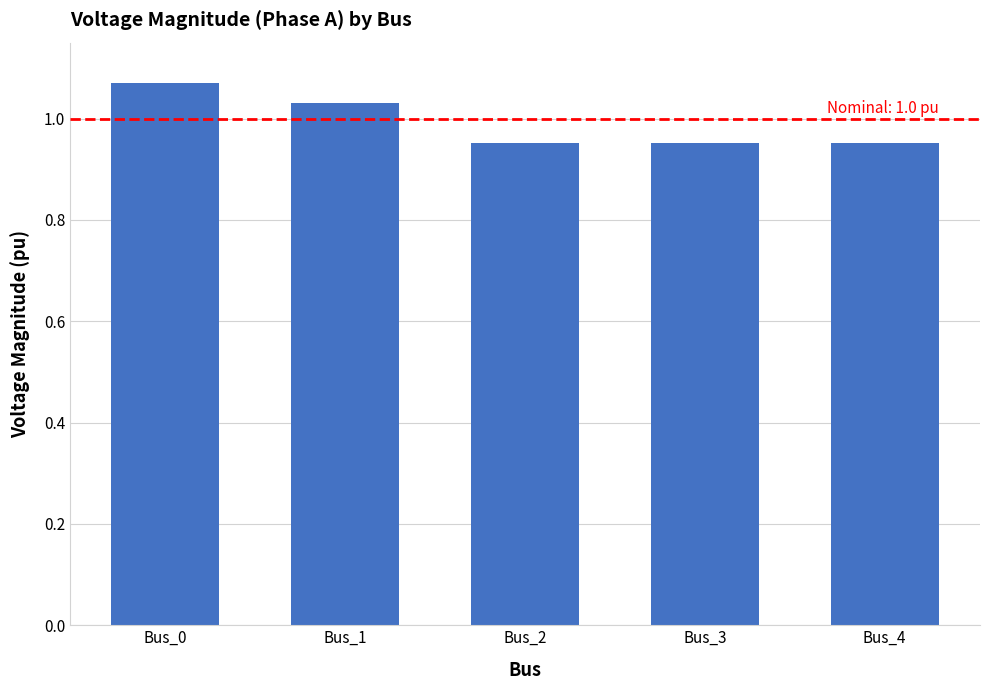

Between Bus_4 and Bus_0, which is larger?

Bus_0